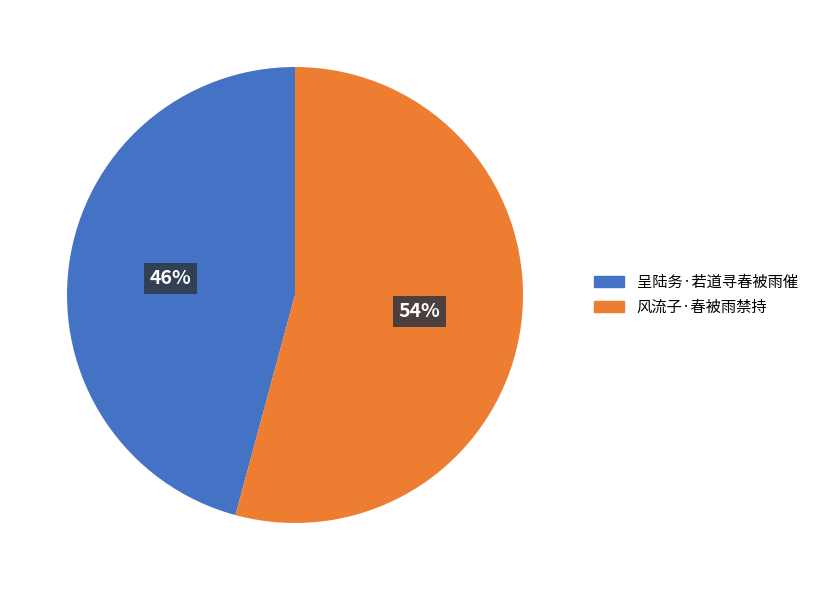

What percentage is the 风流子·春被雨禁持 slice, to the nearest percent?

54%